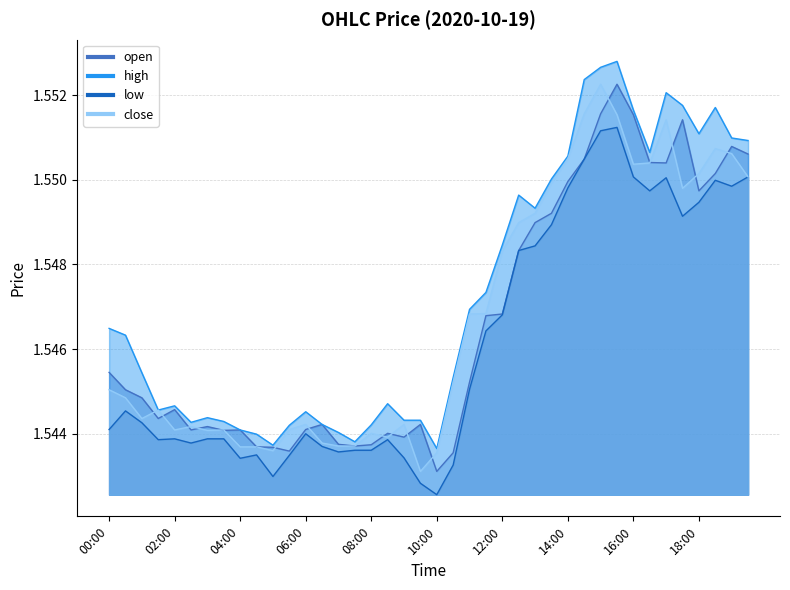

Between 05:30 and 15:00, which series saw the biggest shift?

high